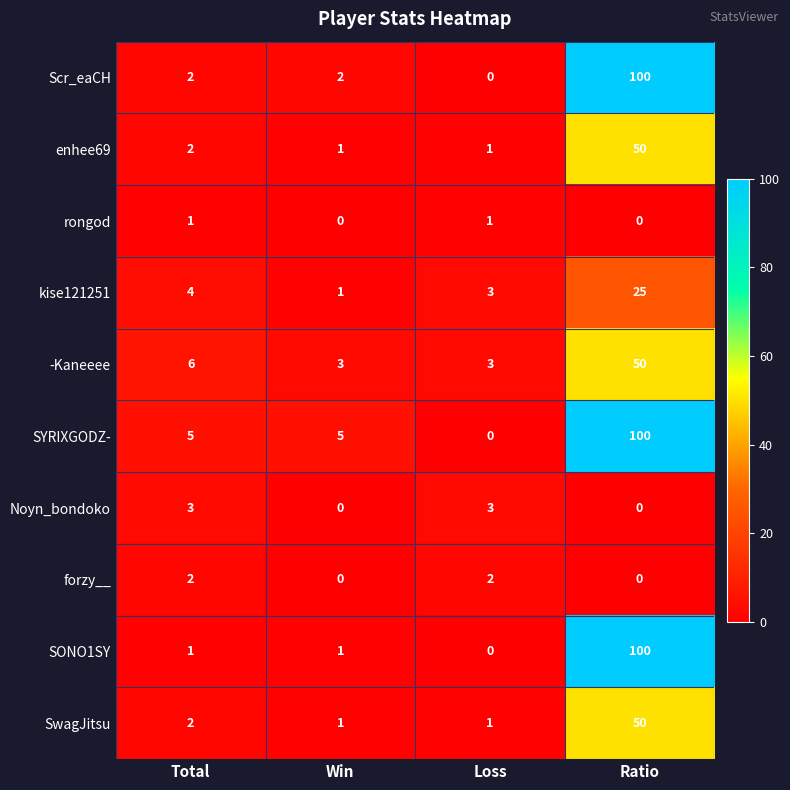

What is the average value of the SYRIXGODZ- series?

28